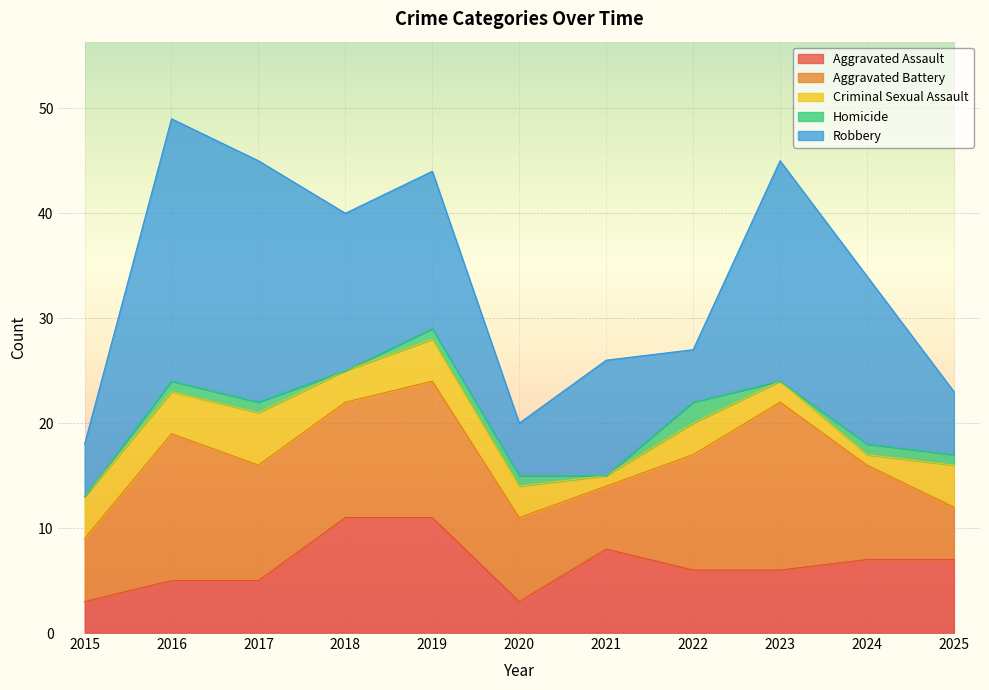

Which series has the largest range (max minus min)?

Robbery